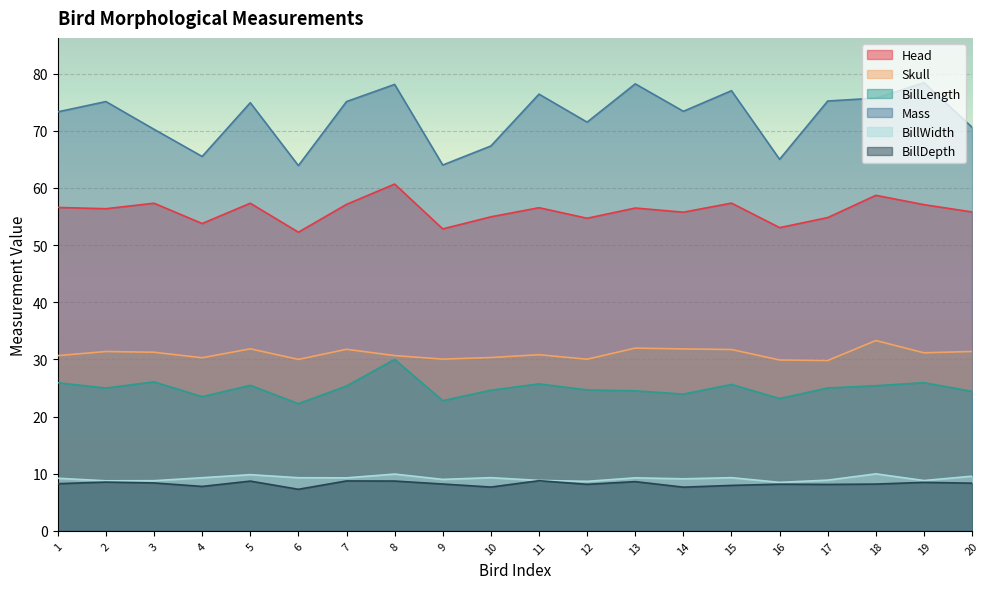

At which label is Mass closest to 71?

20